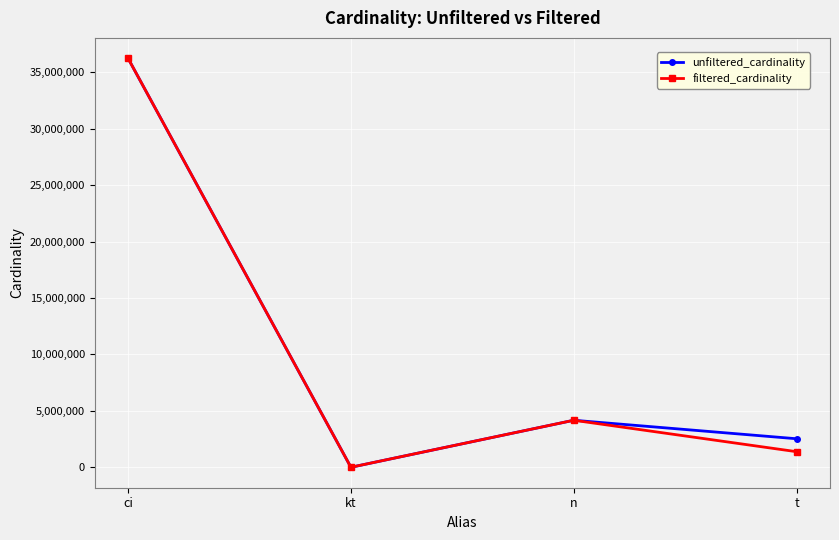

List the labels in order of filtered_cardinality value, smallest first.

kt, t, n, ci